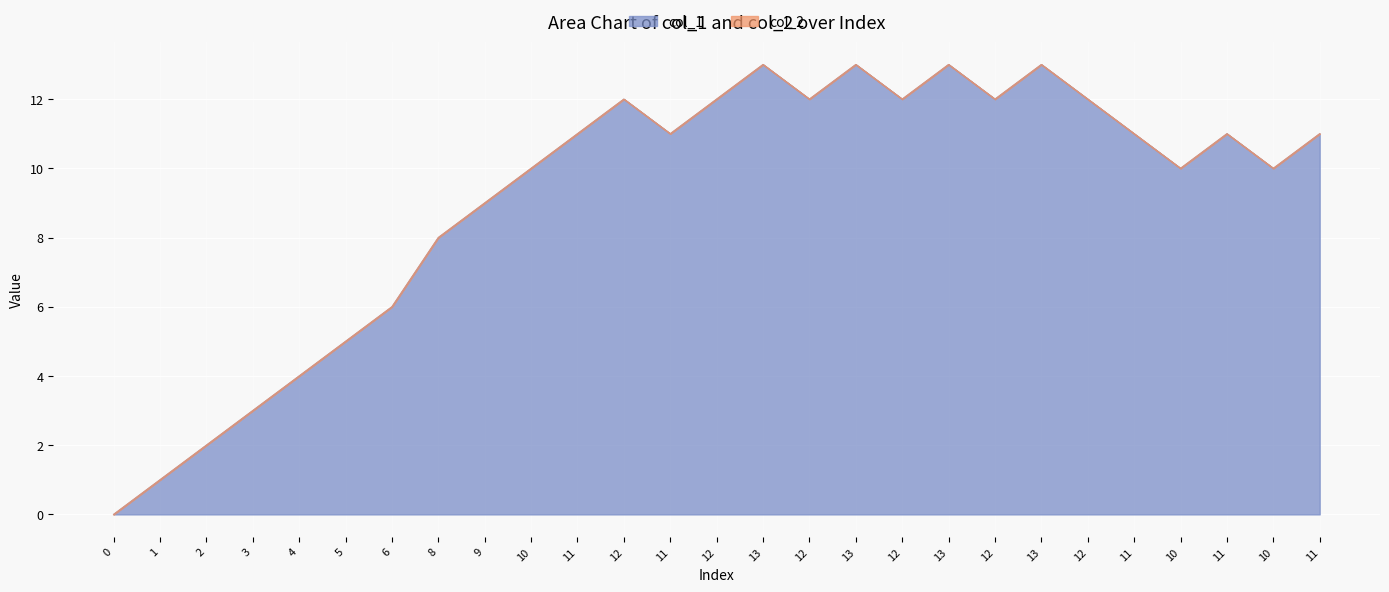

List the labels in order of value, largest first.

13, 13, 13, 13, 12, 12, 12, 12, 12, 12, 11, 11, 11, 11, 11, 10, 10, 10, 9, 8, 6, 5, 4, 3, 2, 1, 0